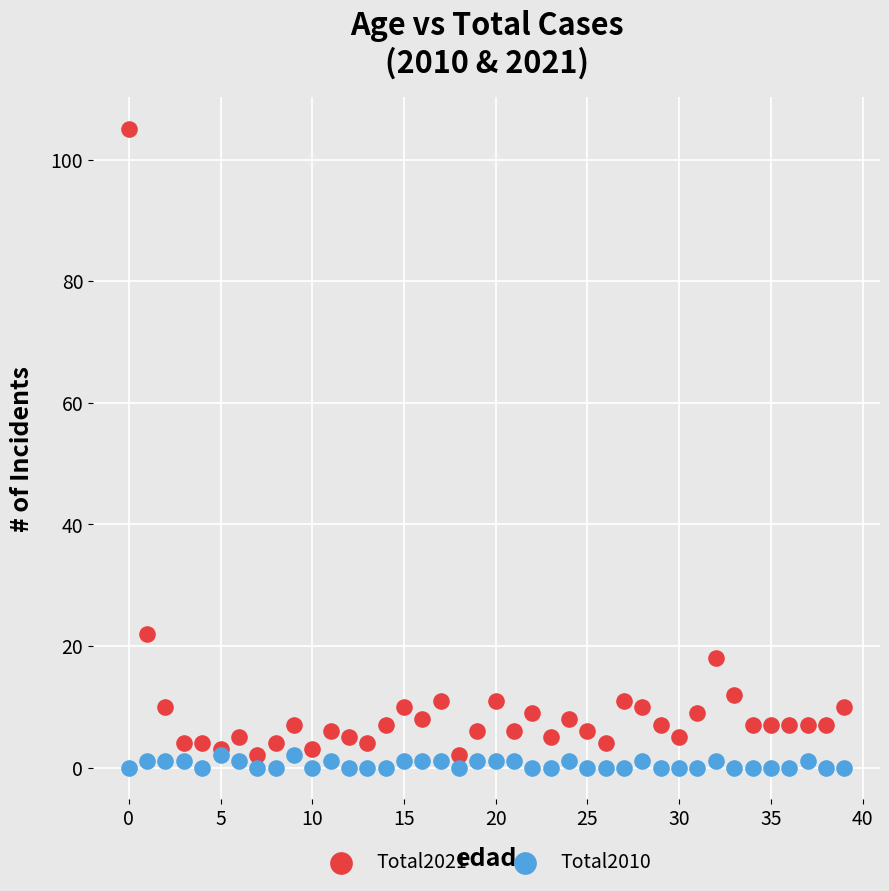

In the Total2021 series, what Y value is closest to 53?

22